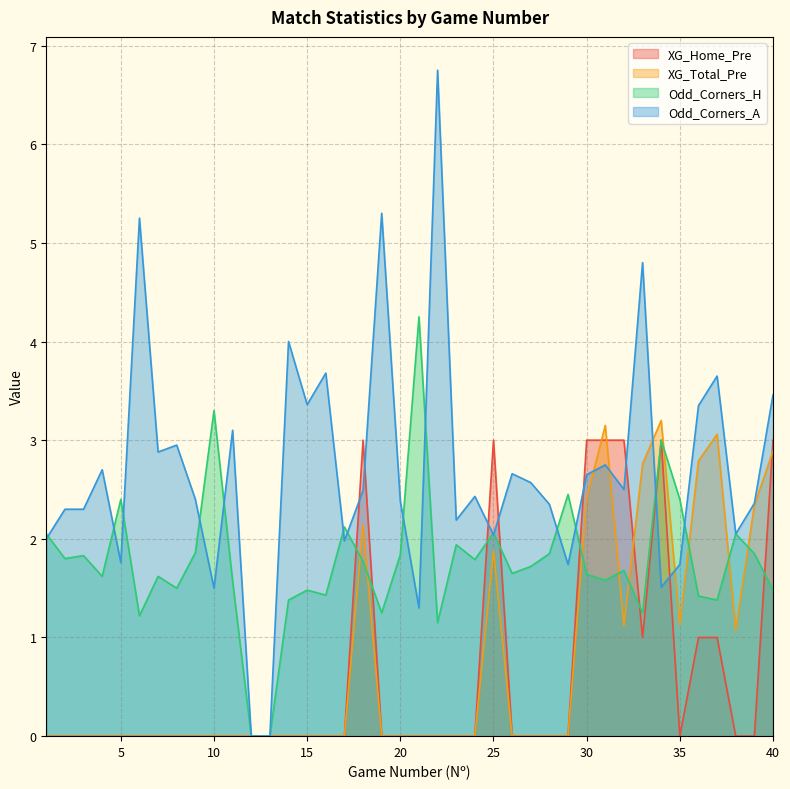

Between which two adjacent categories do Odd_Corners_H and XG_Home_Pre first intersect?

17 and 18